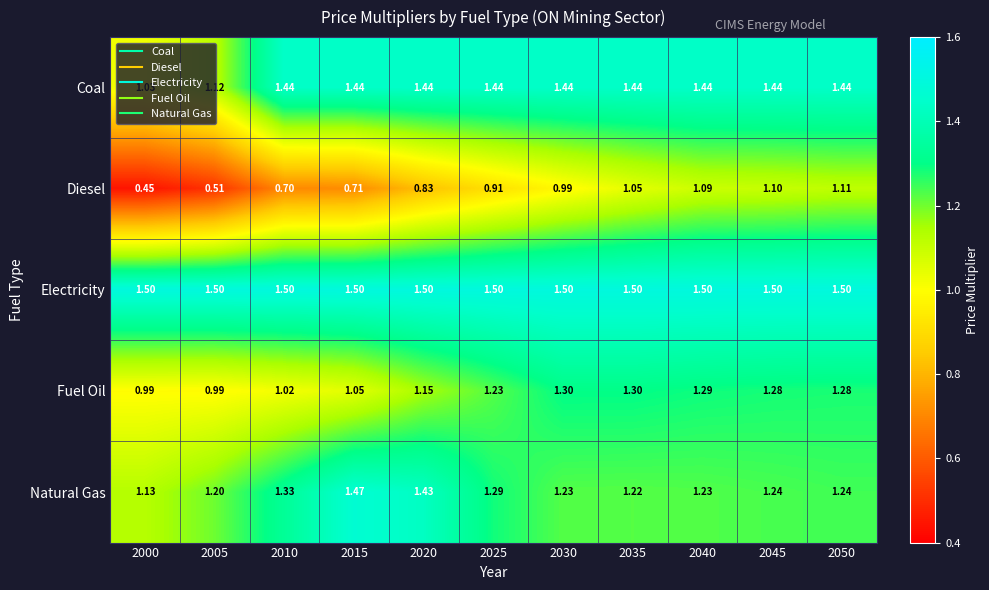

List the series in order of their peak value, highest first.

Electricity, Natural Gas, Coal, Fuel Oil, Diesel